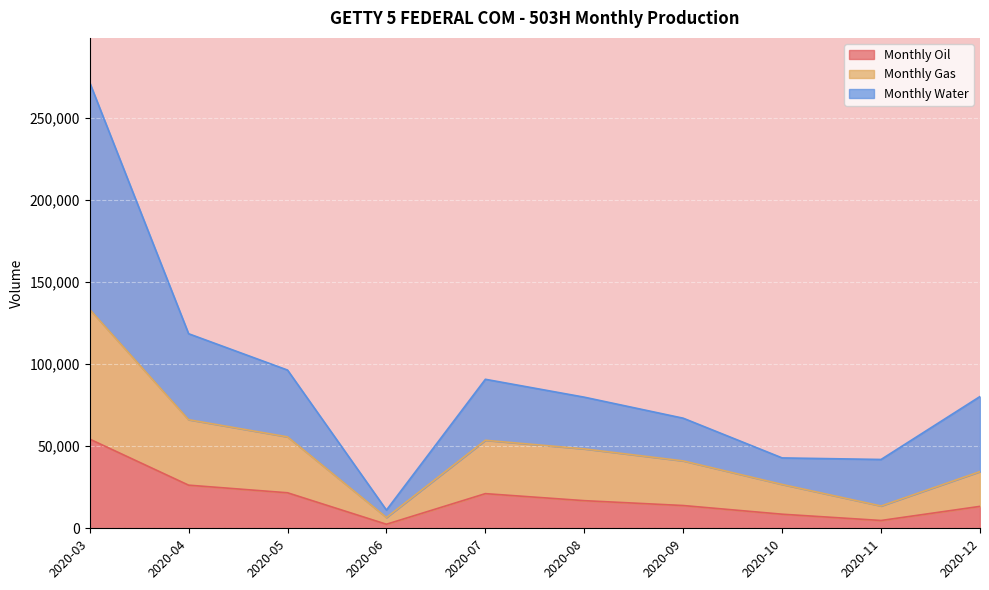

At which label does Monthly Water first exceed 80271?

2020-03